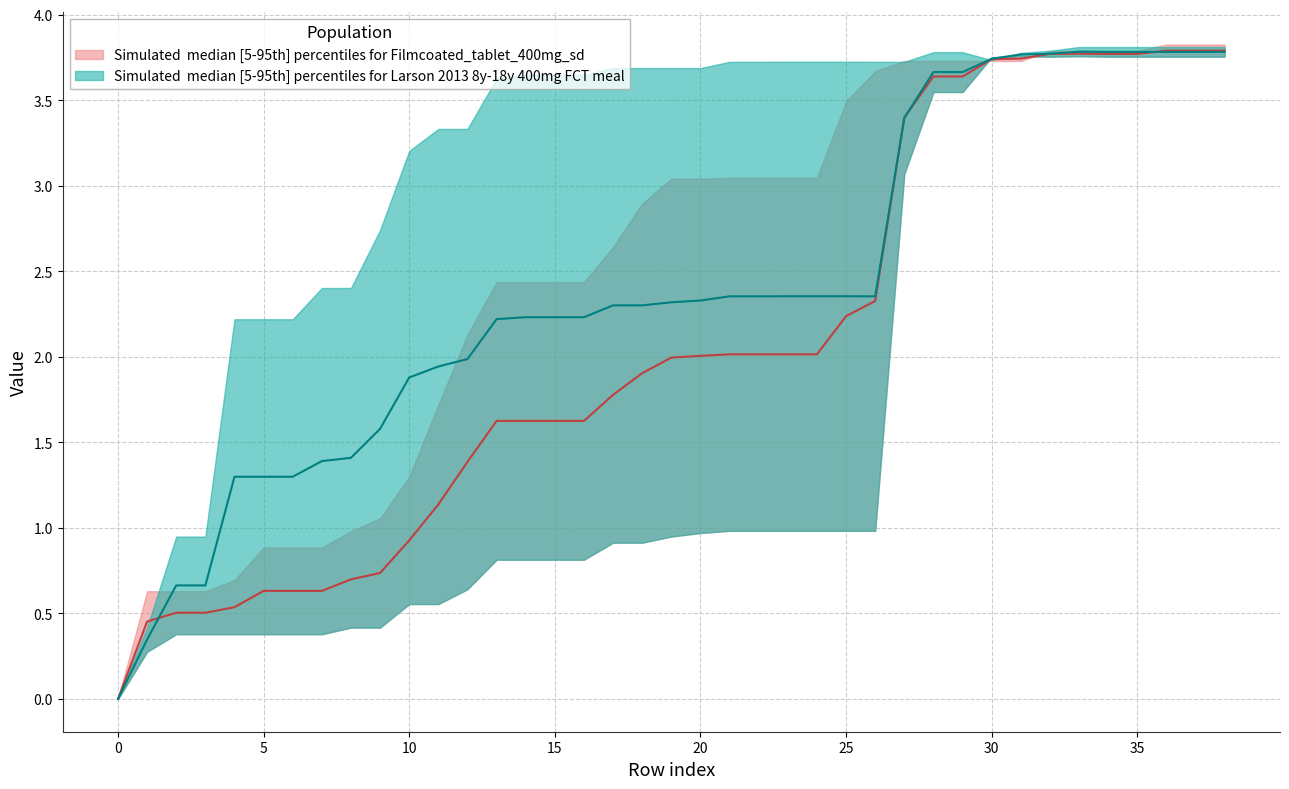

Which has a higher value, 25 or 3?

25